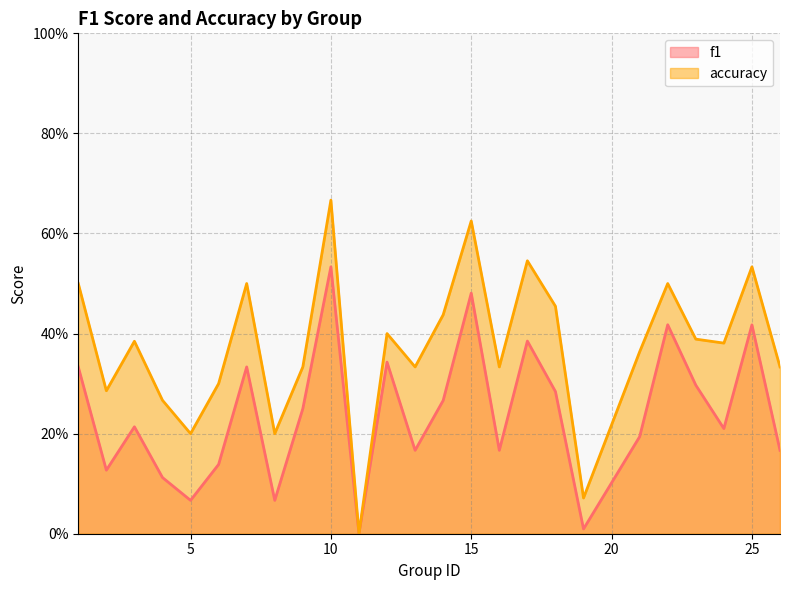

Reading left to right, list all the values displayed in this chart.

f1: 1=0.3	2=0.1	3=0.2	4=0.1	5=0.1	6=0.1	7=0.3	8=0.1	9=0.2	10=0.5	11=0.0	12=0.3	13=0.2	14=0.3	15=0.5	16=0.2	17=0.4	18=0.3	19=0.0	21=0.2	22=0.4	23=0.3	24=0.2	25=0.4	26=0.2
accuracy: 1=0.5	2=0.3	3=0.4	4=0.3	5=0.2	6=0.3	7=0.5	8=0.2	9=0.3	10=0.7	11=0.0	12=0.4	13=0.3	14=0.4	15=0.6	16=0.3	17=0.5	18=0.5	19=0.1	21=0.4	22=0.5	23=0.4	24=0.4	25=0.5	26=0.3